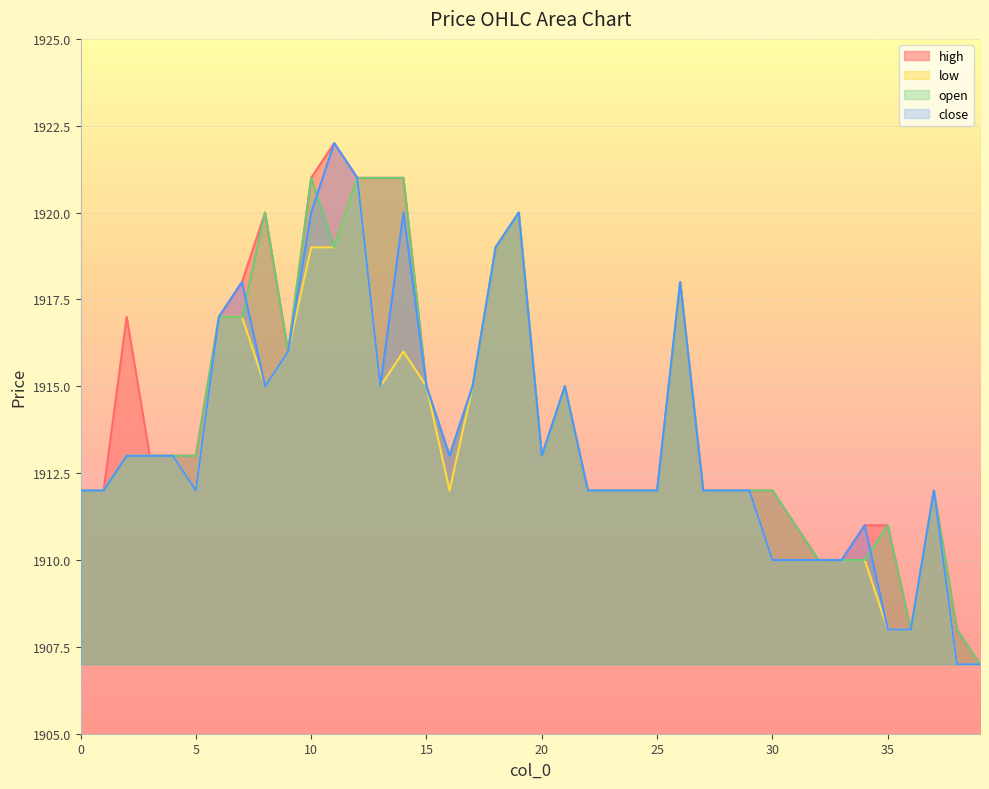

Where is low nearest to the value 1914?

2